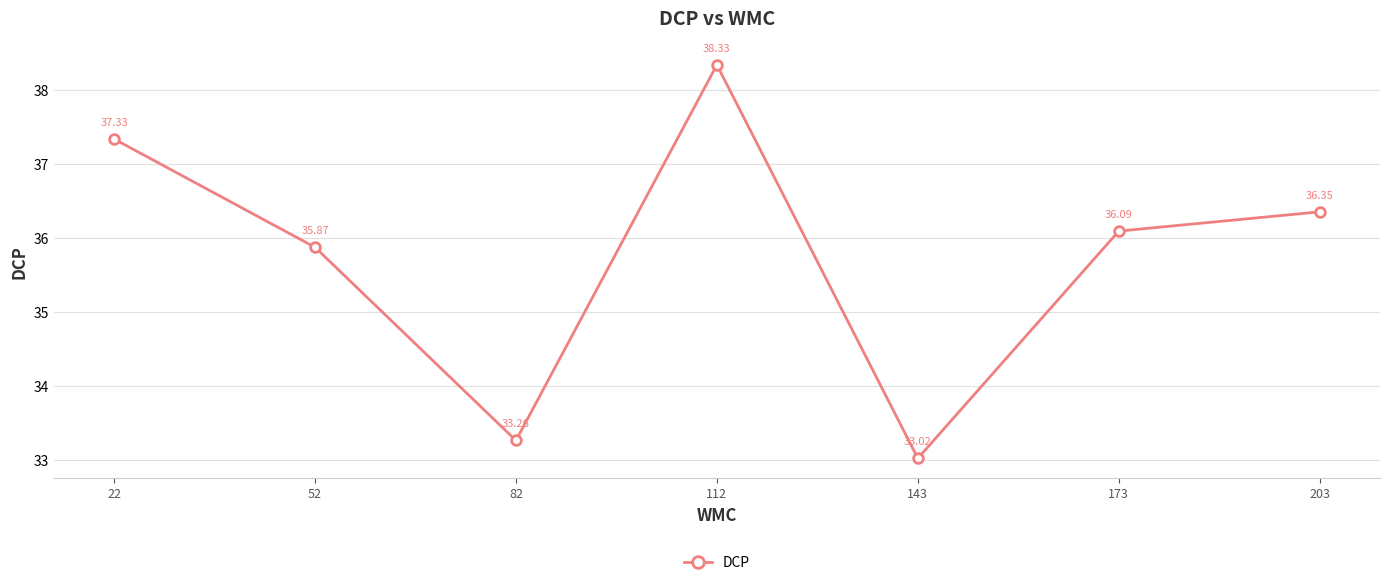

Does the chart display data point markers on the line(s)?

Yes